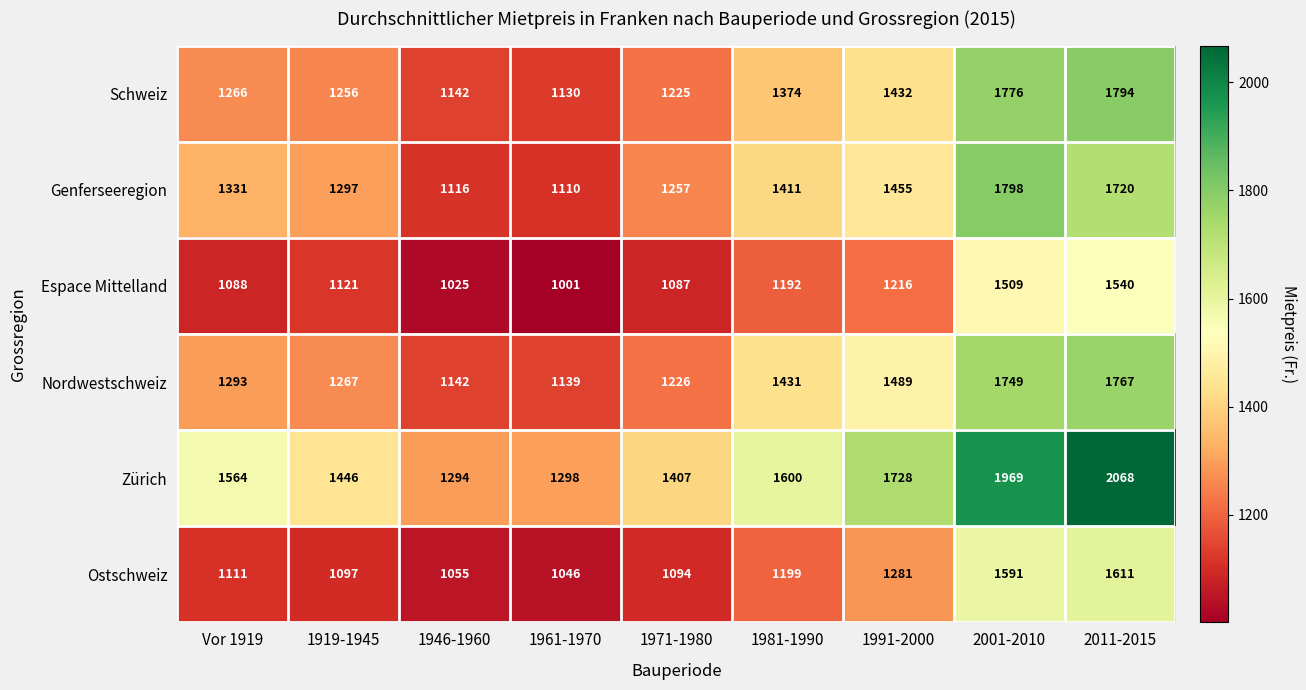

What is the maximum value for Ostschweiz?

1611